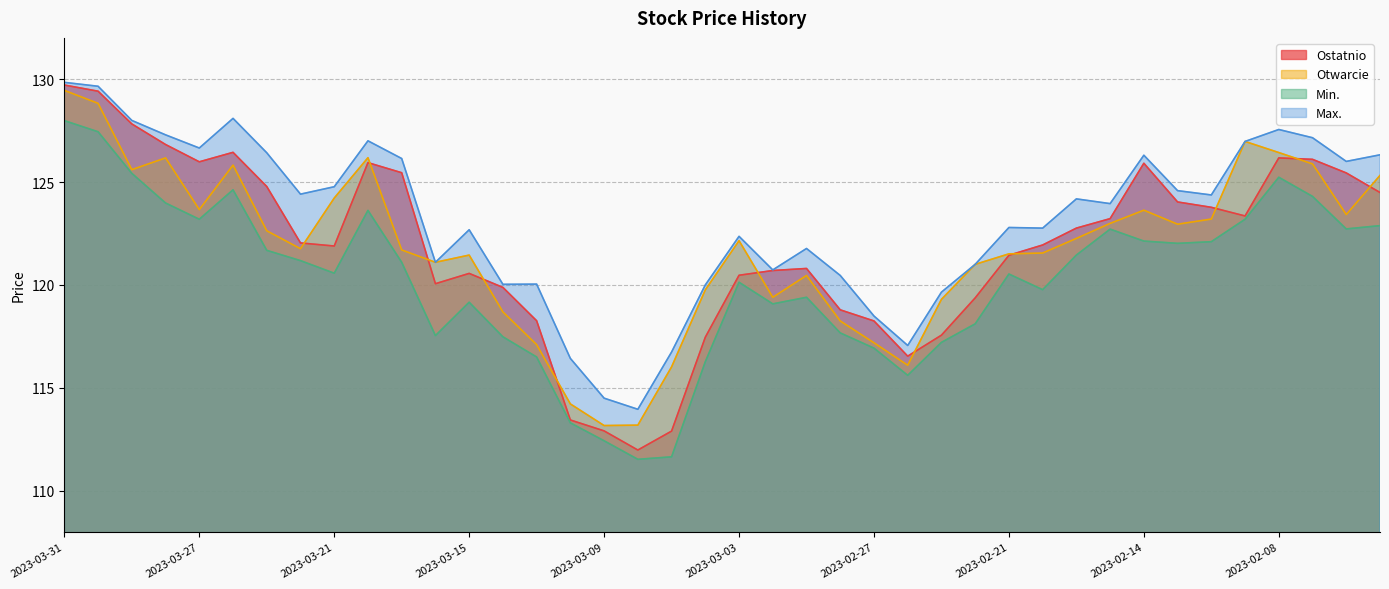

What is the highest value of the Max. series?

129.8